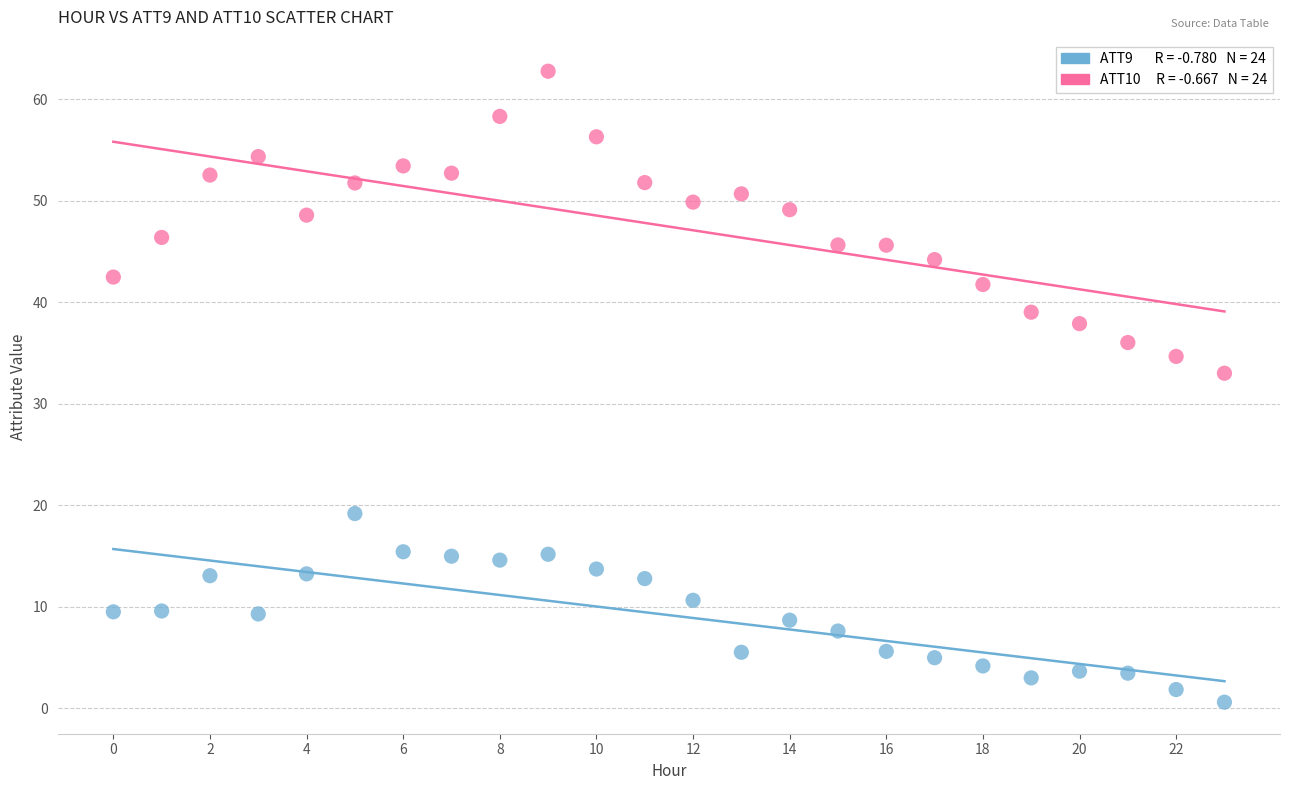

Across all data points, what is the range of Y values (max minus min)?

62.2